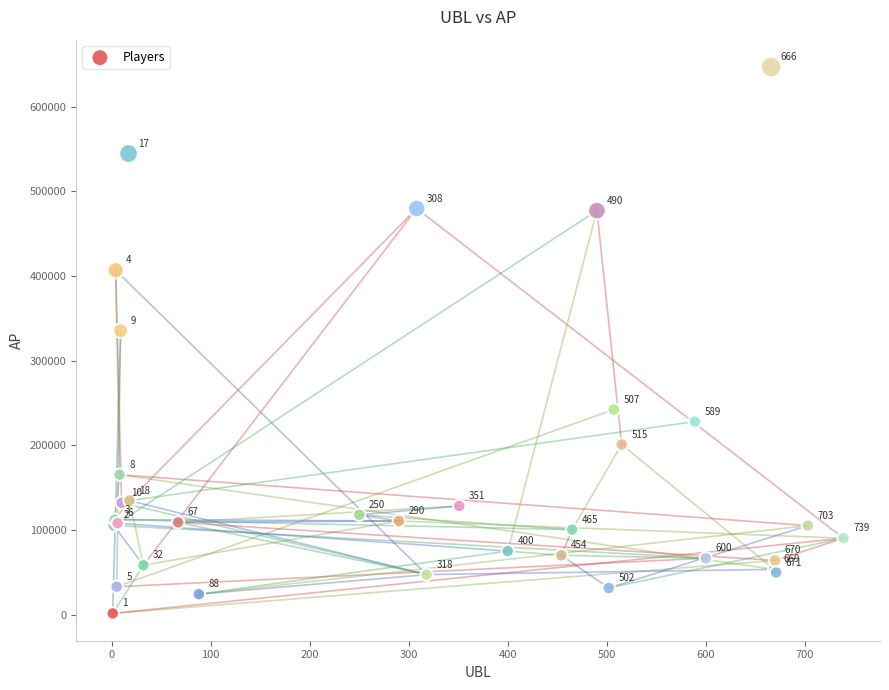

What Y value in the scatter plot is closest to 324313?

335559